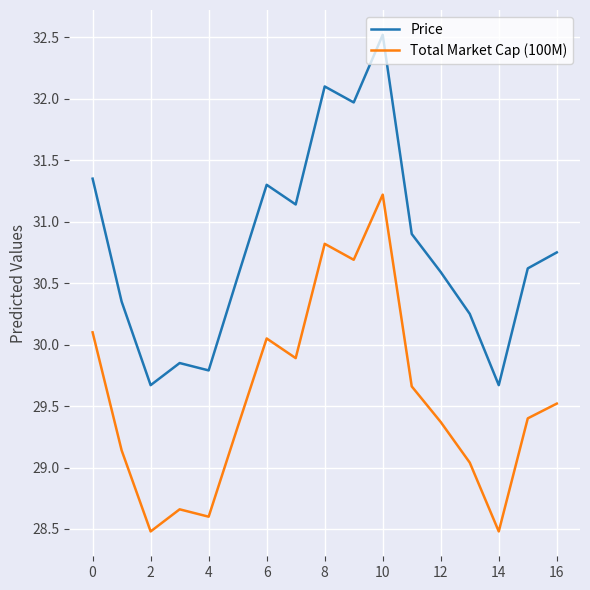

What is the maximum value shown in the chart?

32.5